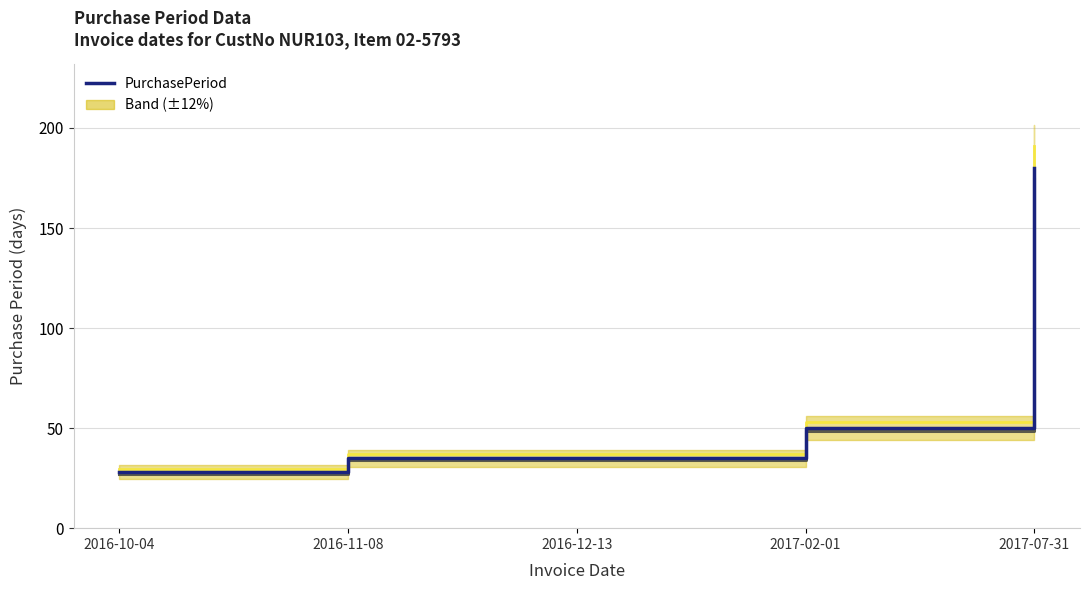

What is the value of the 3rd point from the left?

35